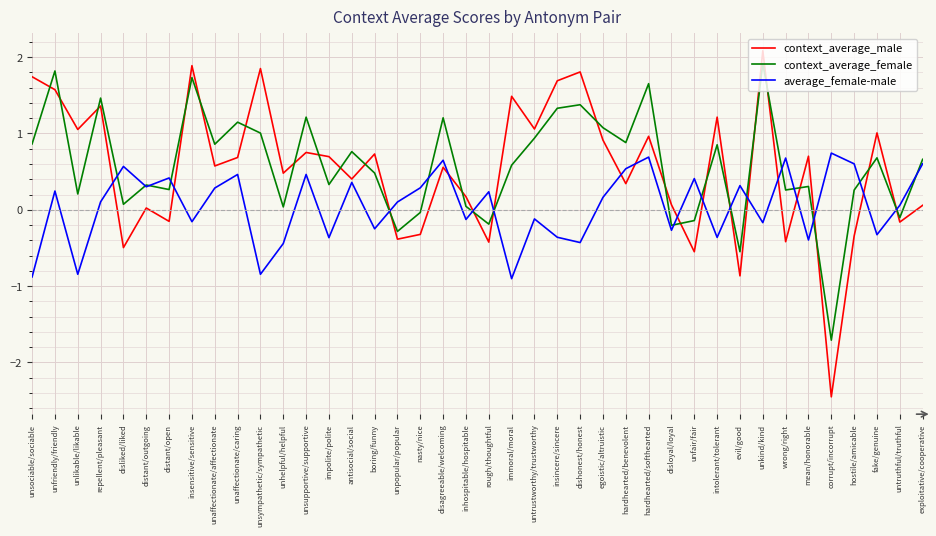

The value of context_average_male at boring/funny is 1.2. True or false?

False